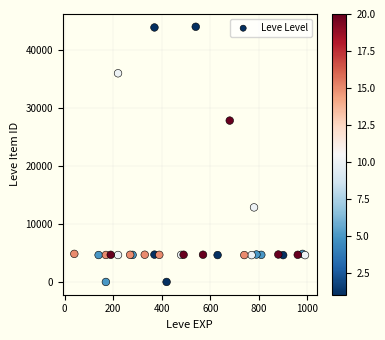

What Y value in the scatter plot is closest to 22048?

27884